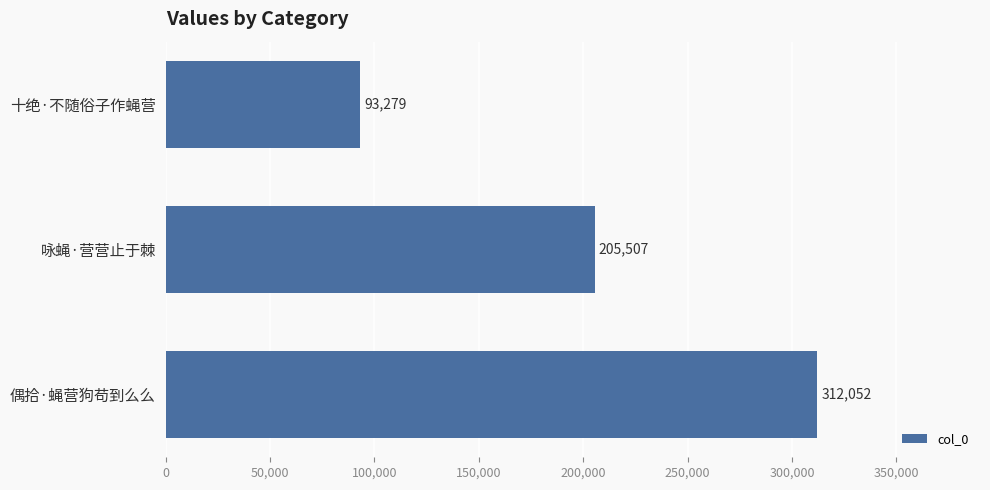

Does the chart contain any negative values?

No